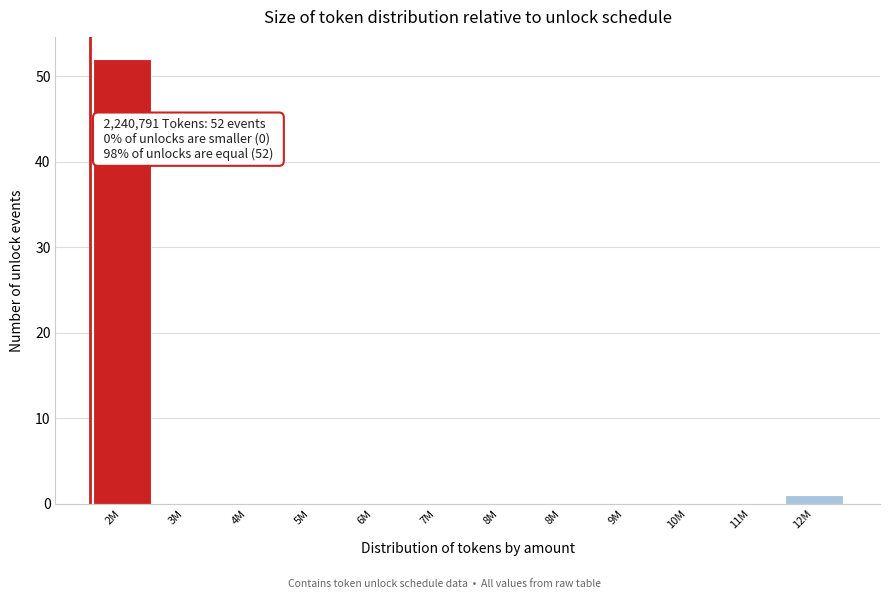

How many series are shown in this chart?

1